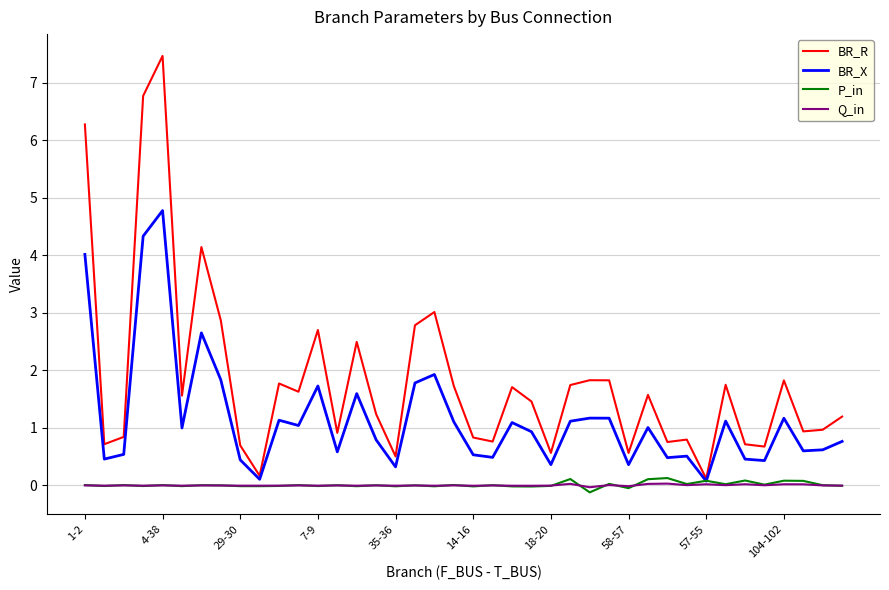

What is the greatest value displayed?

7.5